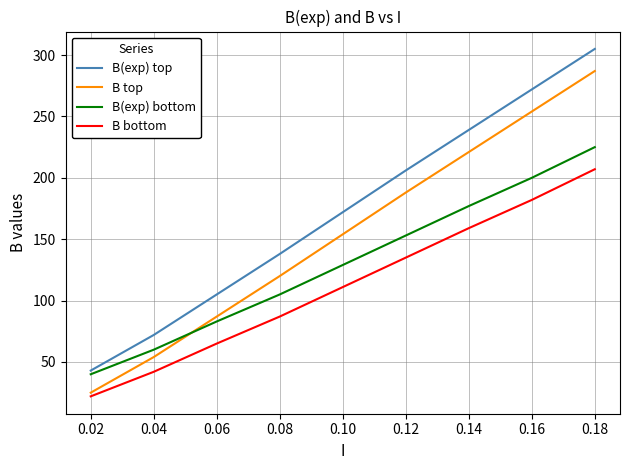

The B(exp) bottom series shows 131 at 0.14. True or false?

False